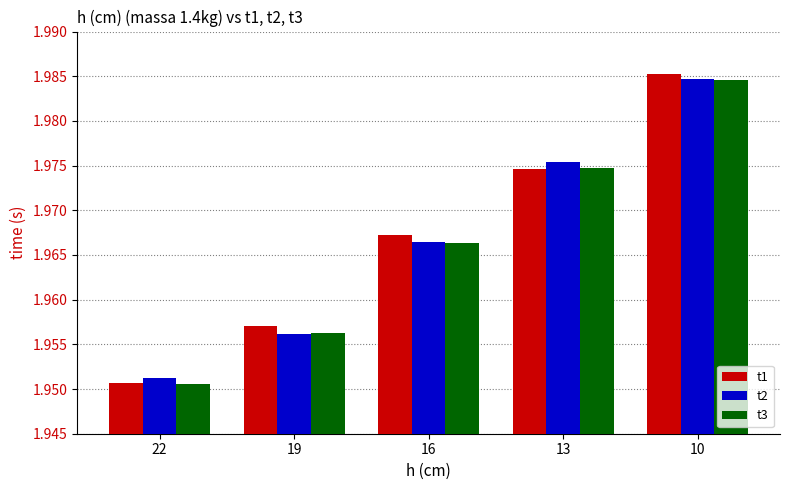

What are all the series names shown in the legend?

t1, t2, t3